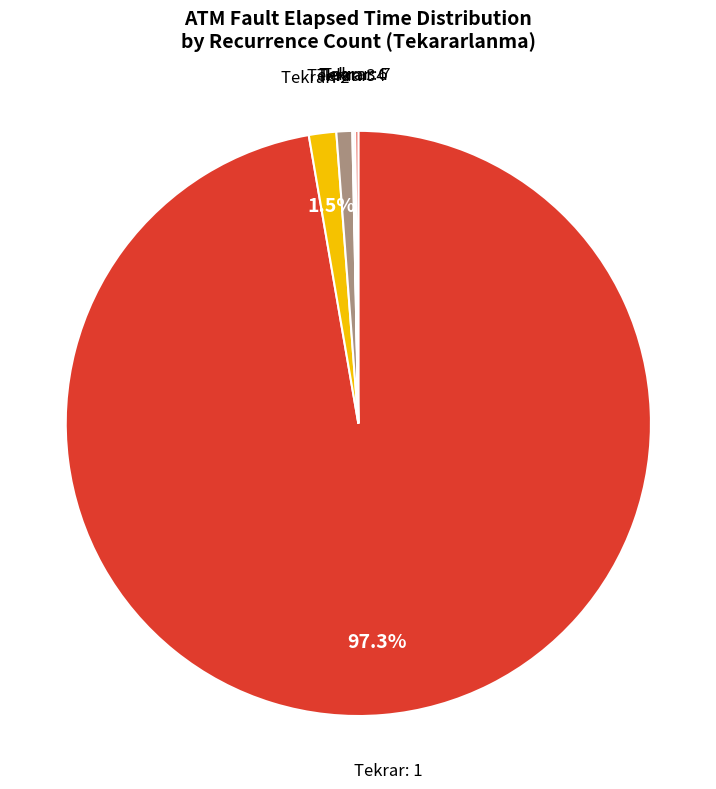

Does any single category account for the majority?

Yes